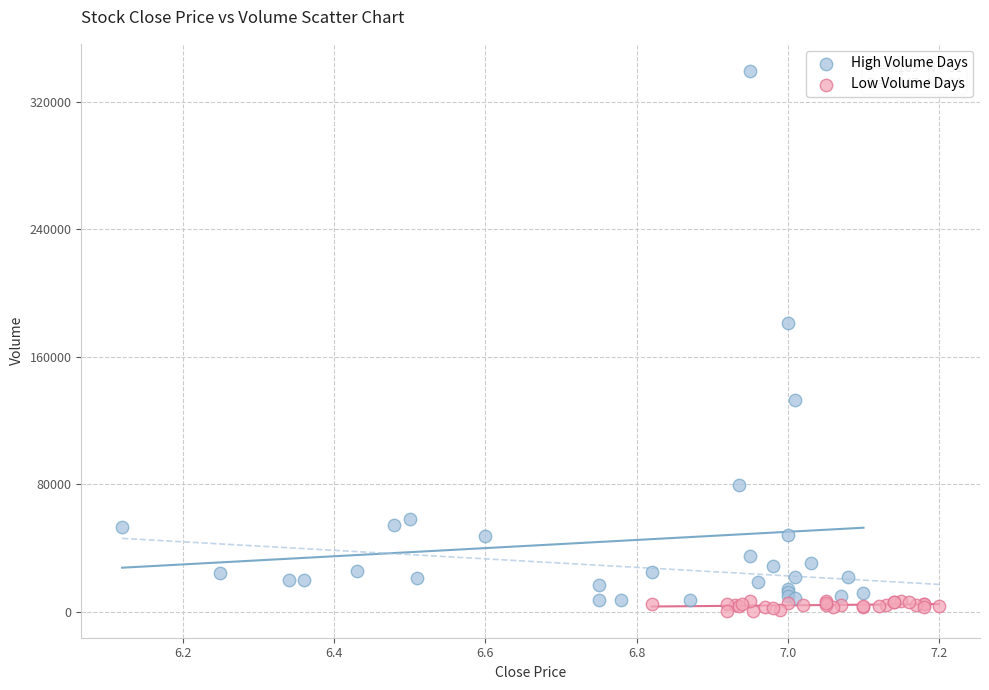

What are all the series names shown in the legend?

High Volume Days, Low Volume Days